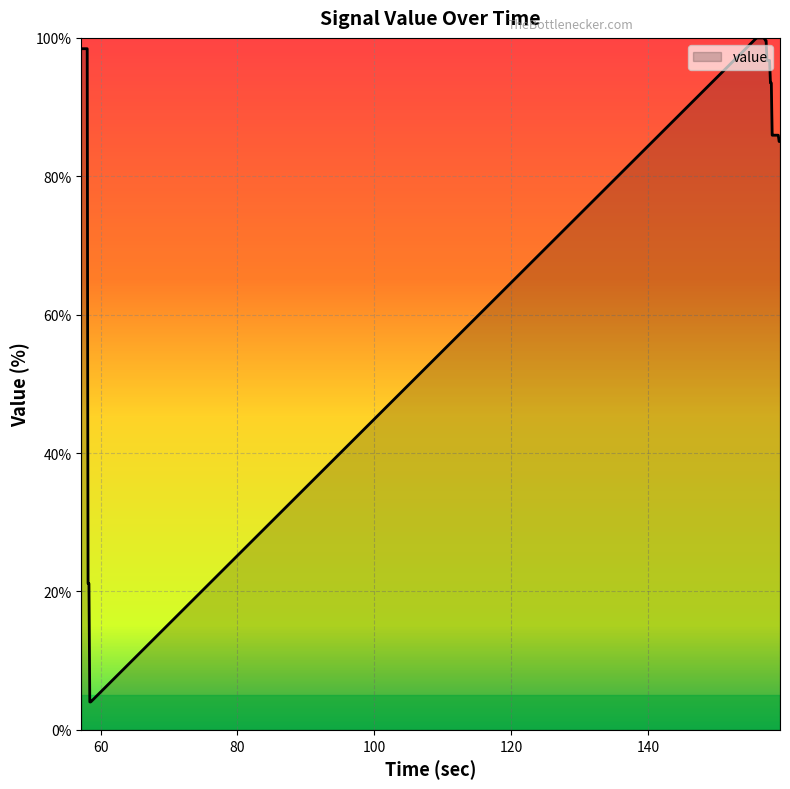

What is the maximum value shown in the chart?

100.0